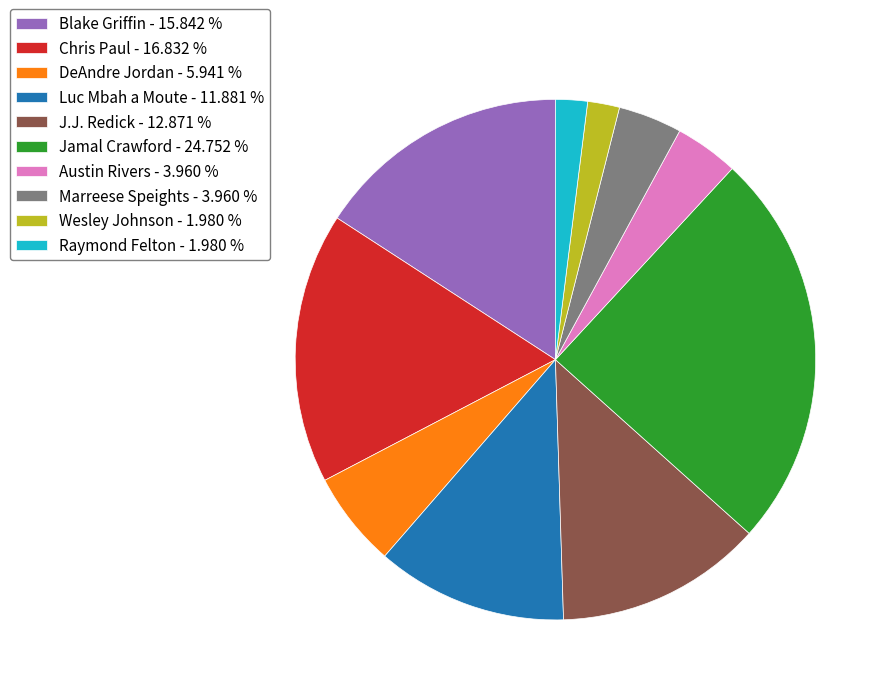

Is there a majority slice in this chart?

No